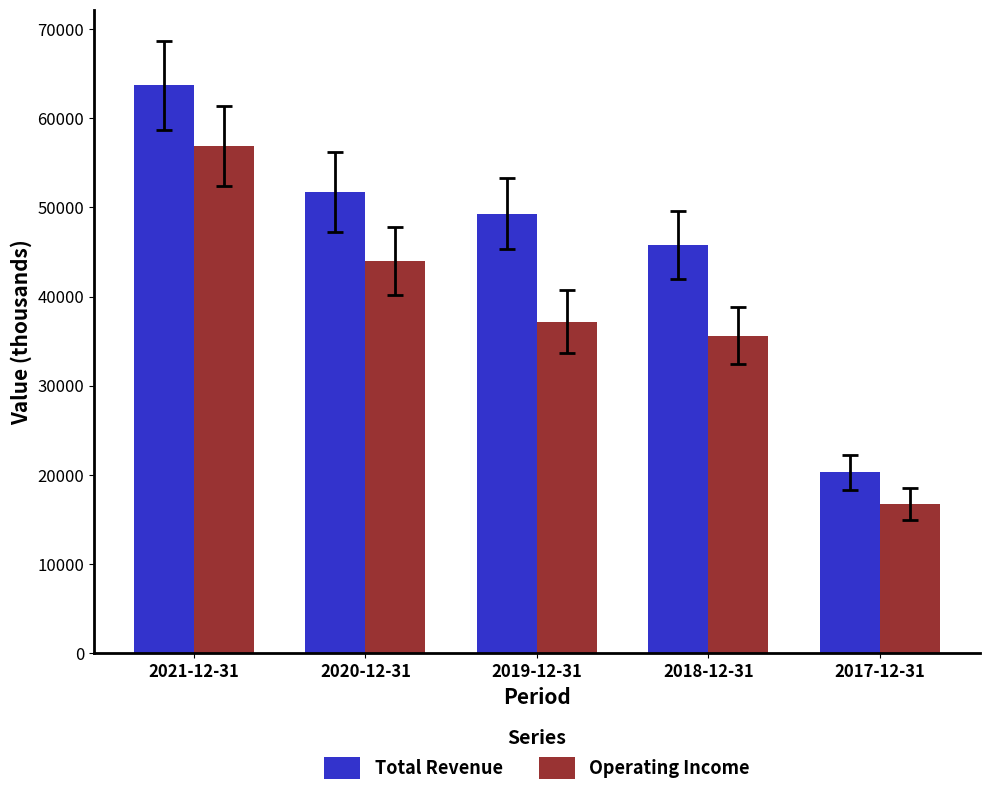

How many bars are there in each group?

2